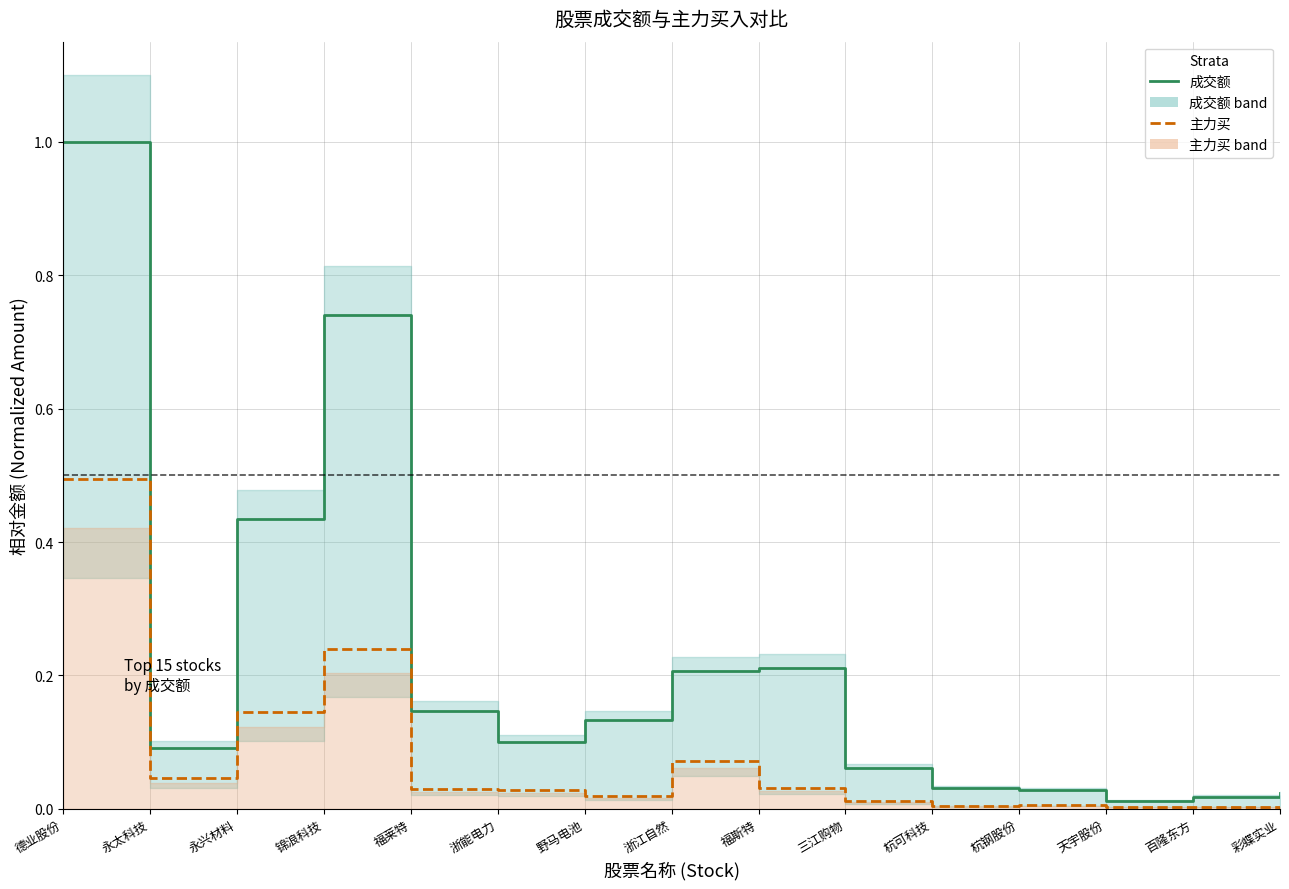

True or false: 成交额 and 主力买 intersect in this chart.

False